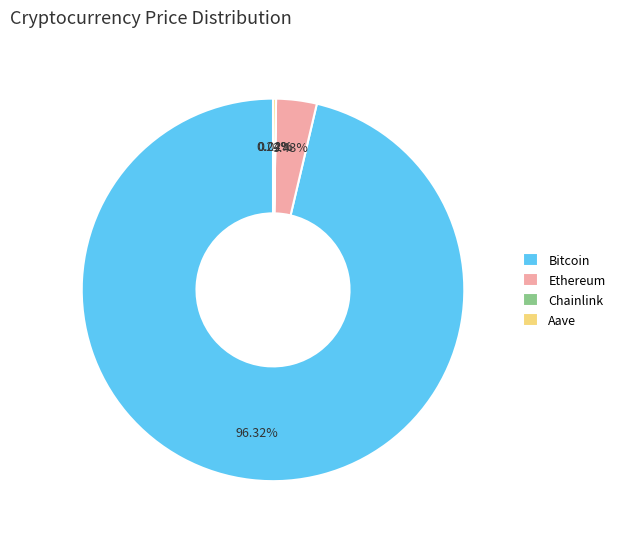

What is the majority slice?

Bitcoin